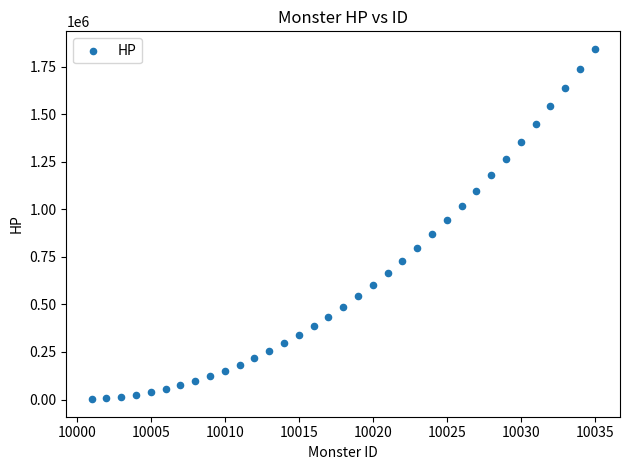

What is the range of X values (max minus min)?

34